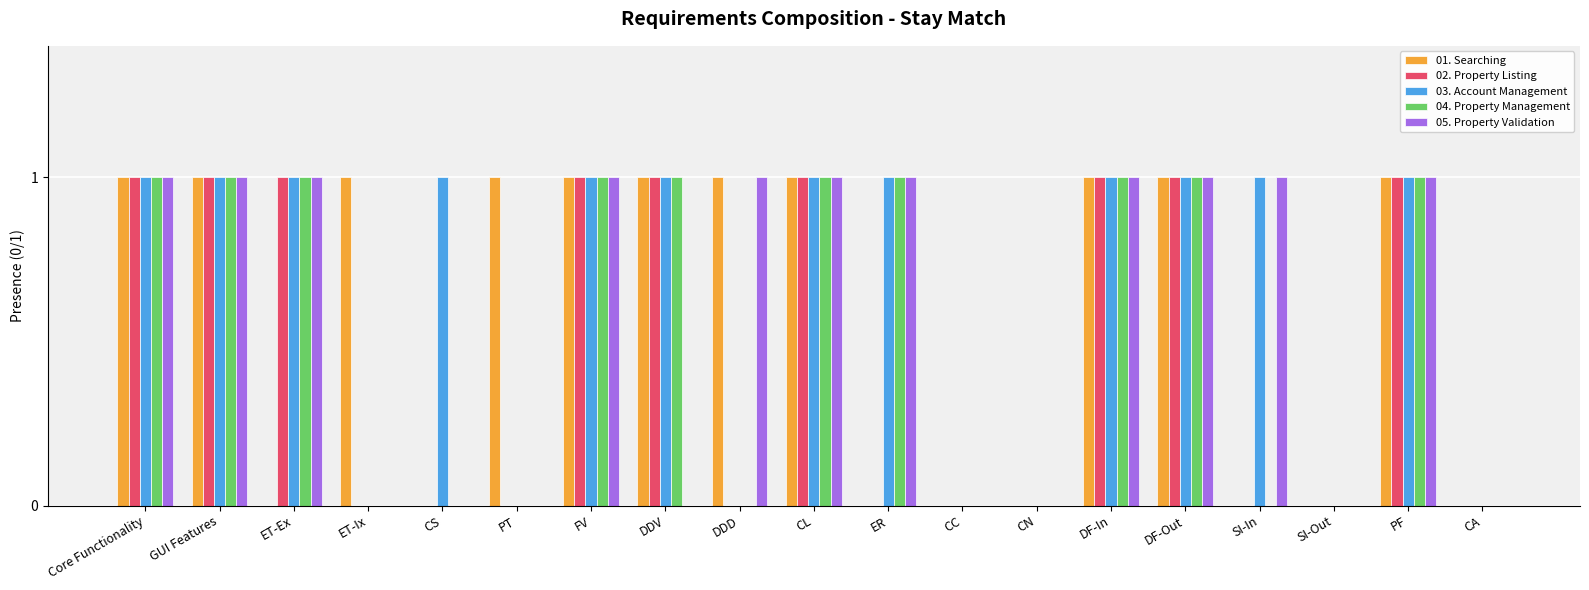

What is the total value across all series at CL?

5